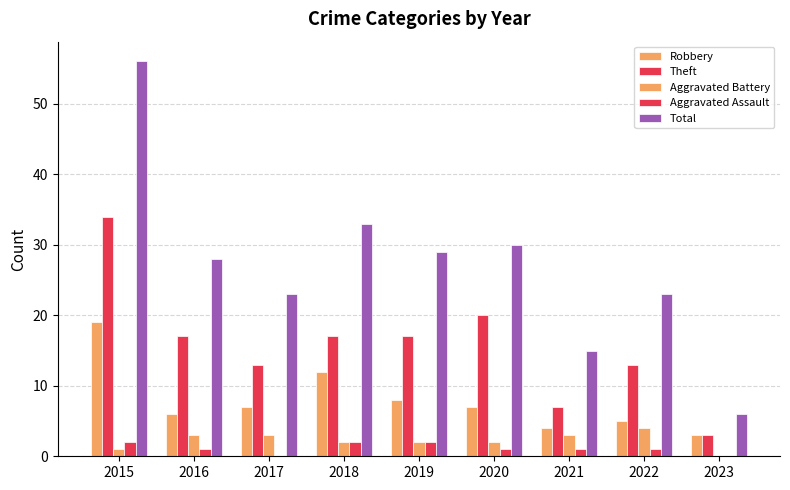

Does the chart contain stacked bars?

No